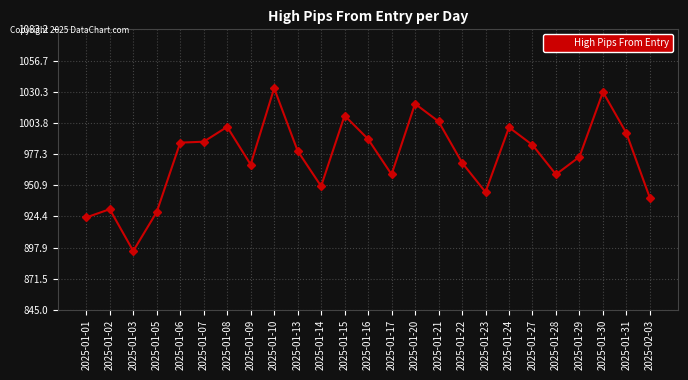

Where is the first local minimum?

2025-01-03